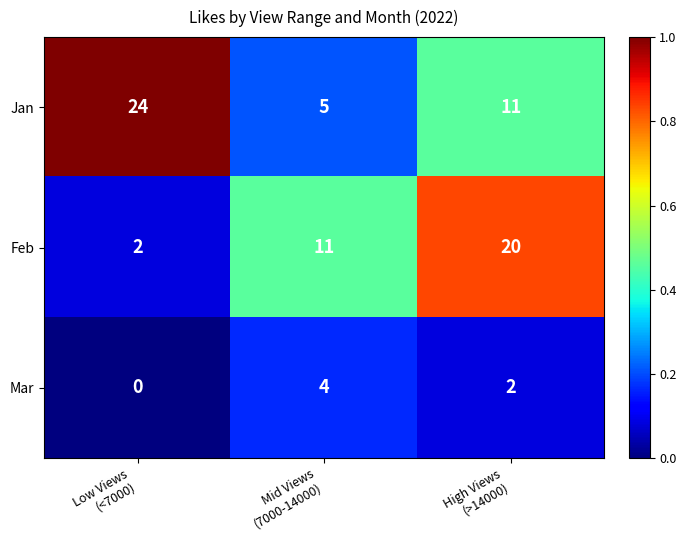

Rank the series by their average value, from highest to lowest.

Jan, Feb, Mar